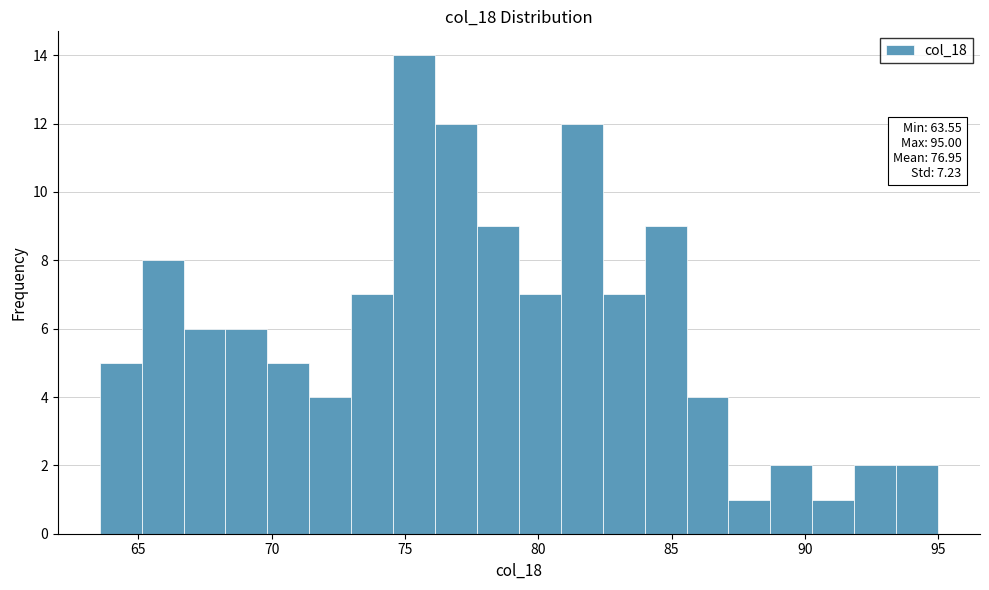

Read against the x-axis, roughly where is the centre of the tallest bar?

75.5